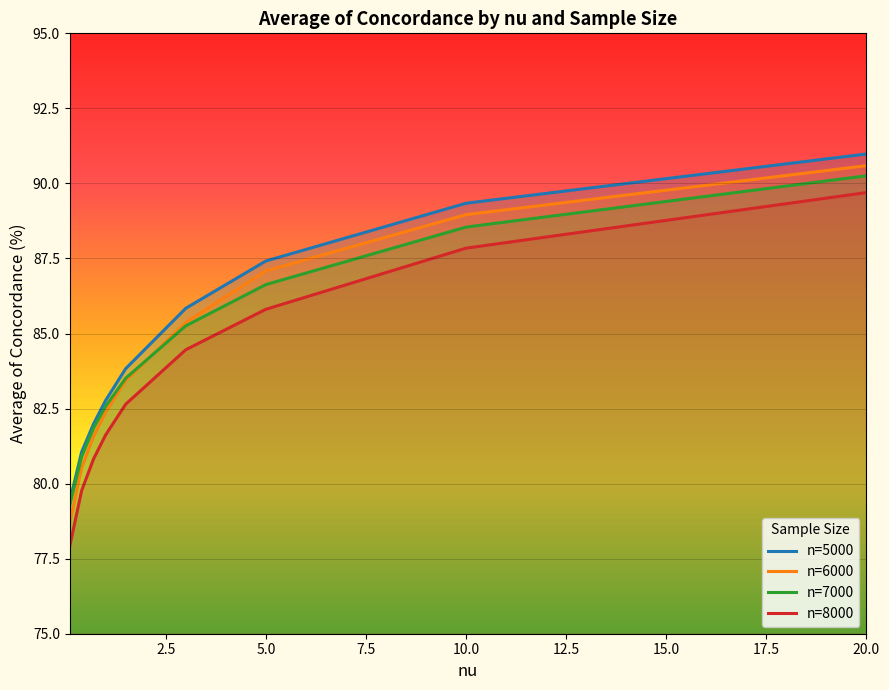

How many values in the n=7000 series exceed 83?

5